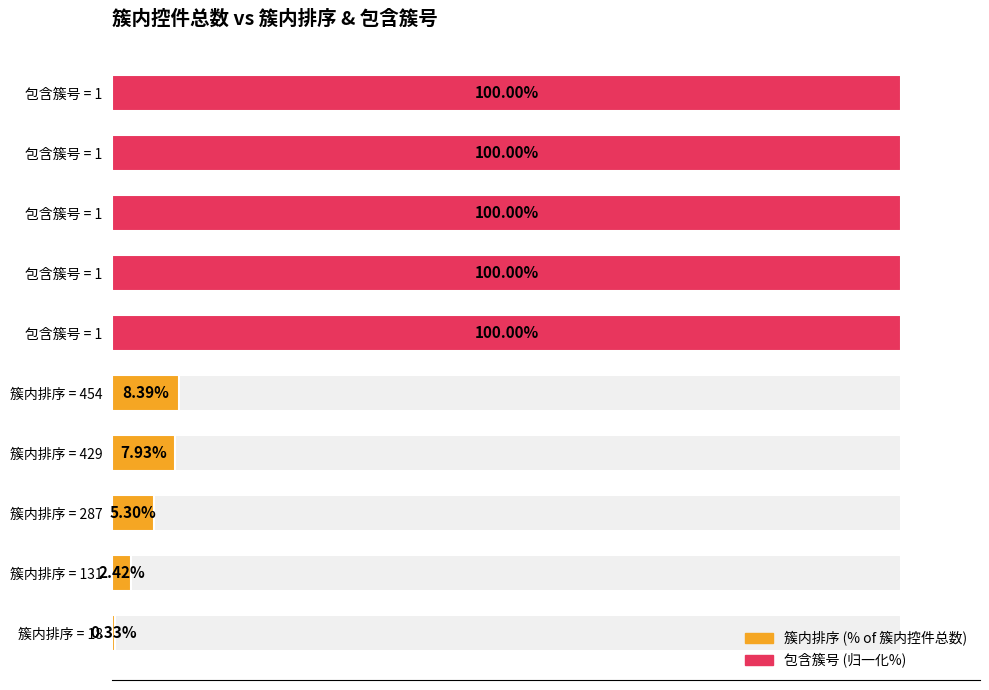

How many data points does each series have?

5